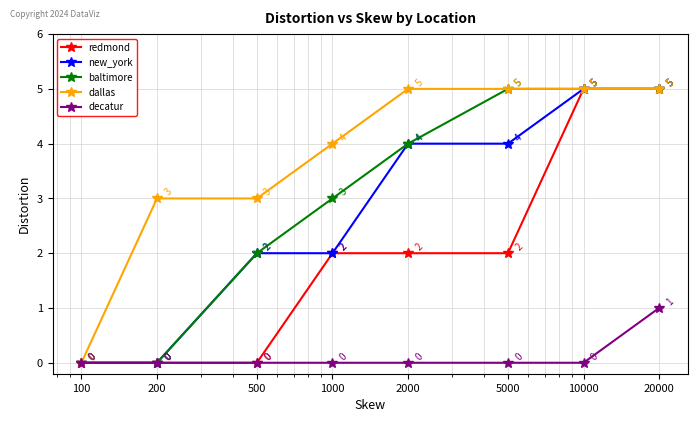

How many distinct data groups are displayed?

5